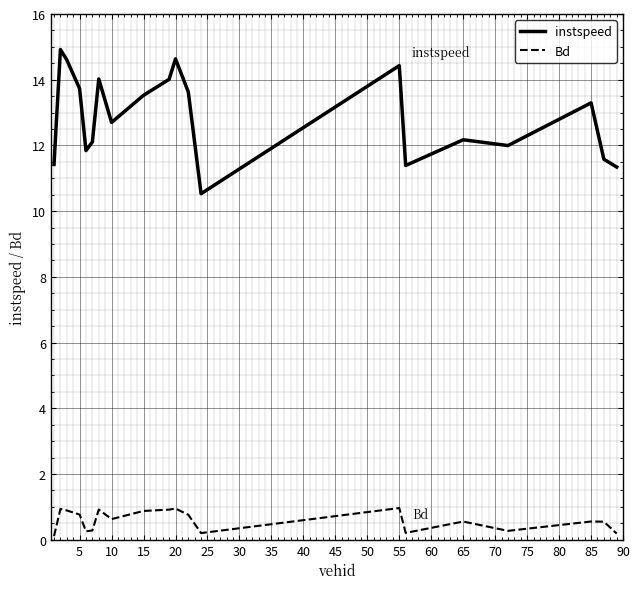

True or false: instspeed and Bd cross at least once.

False